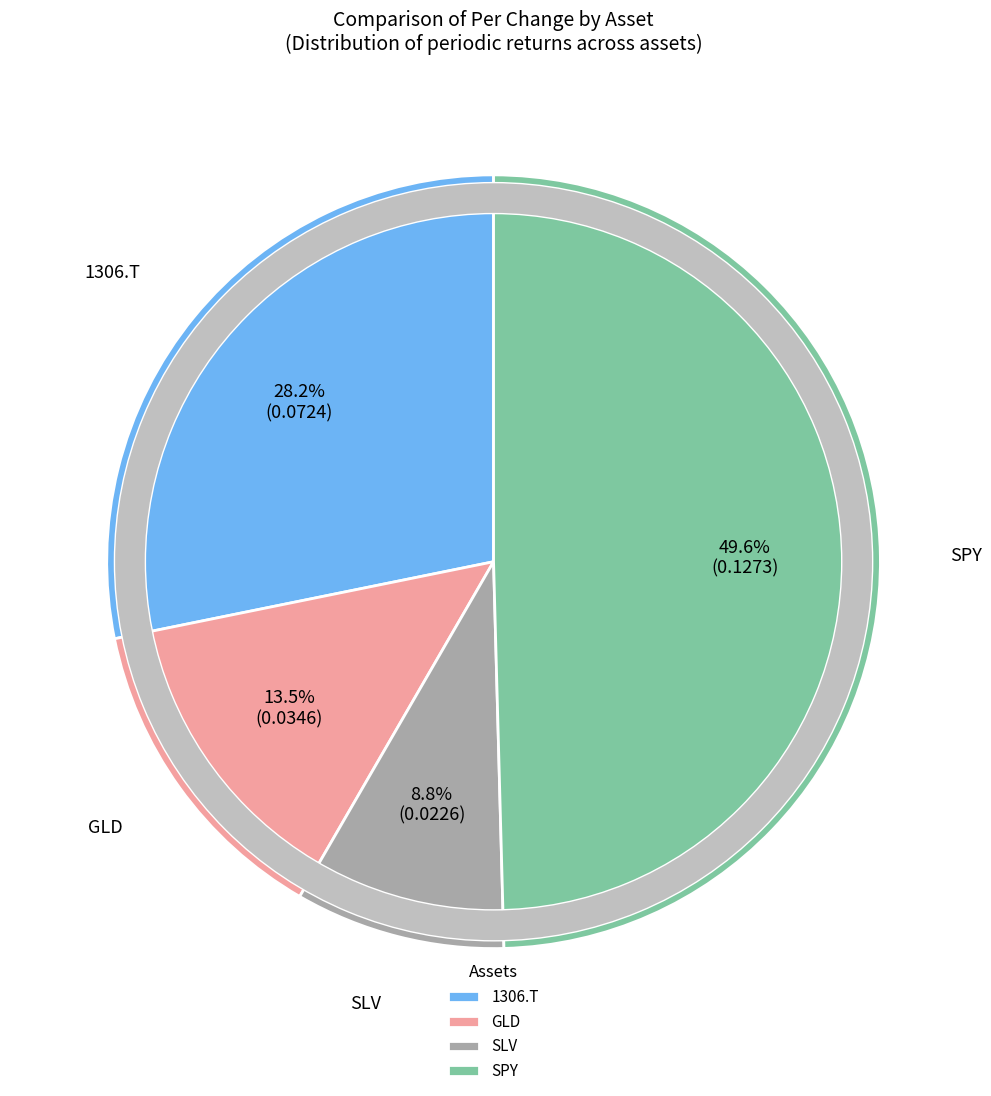

To the nearest percent, what portion does SPY represent?

50%